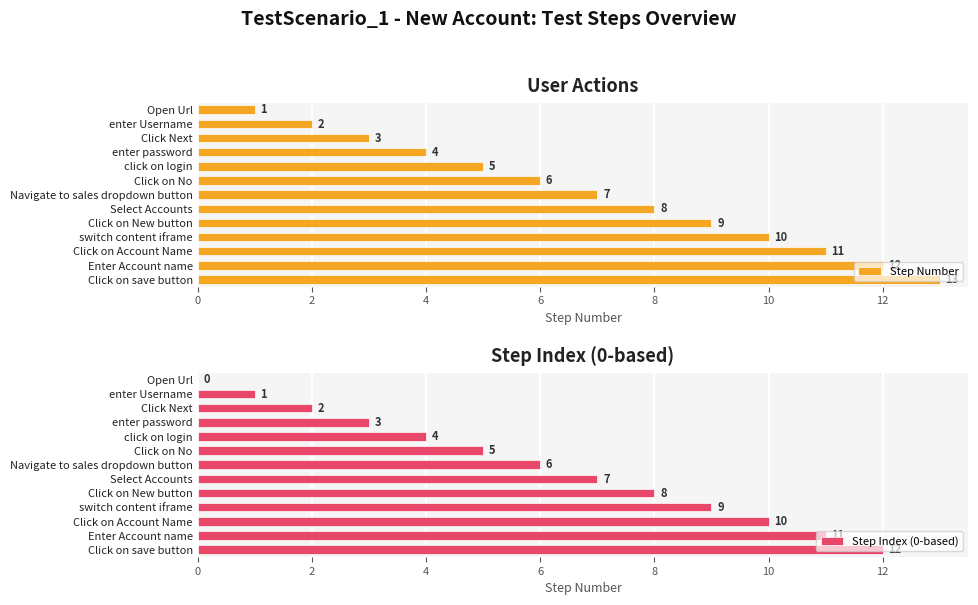

How many positive values does the Step Index (0-based) series have?

12